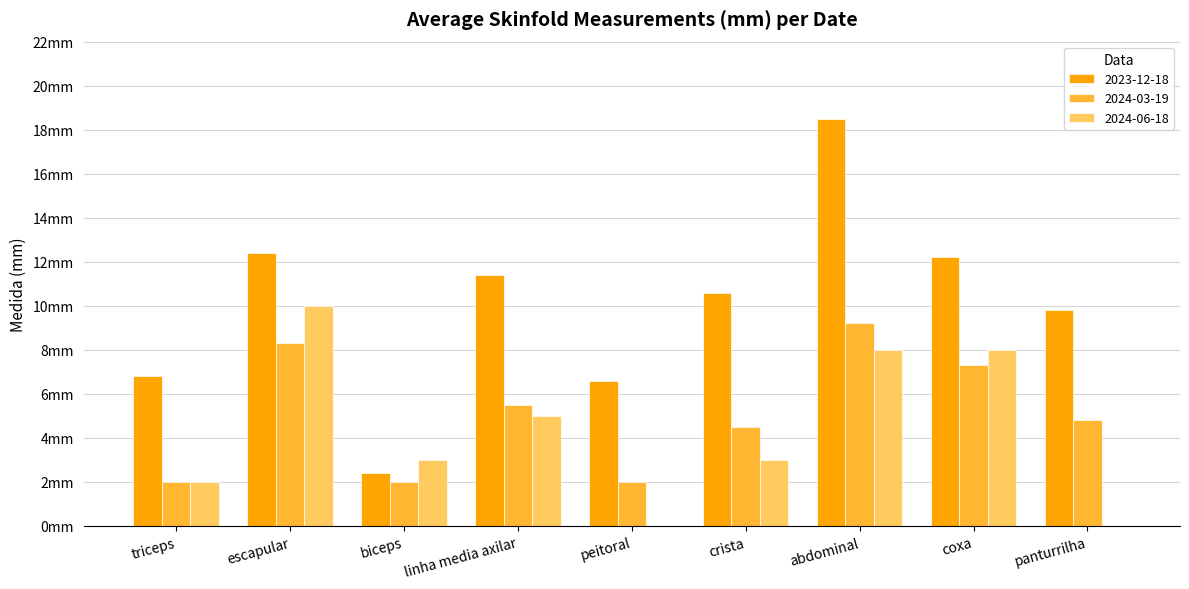

At which category is the sum across all series the highest?

abdominal